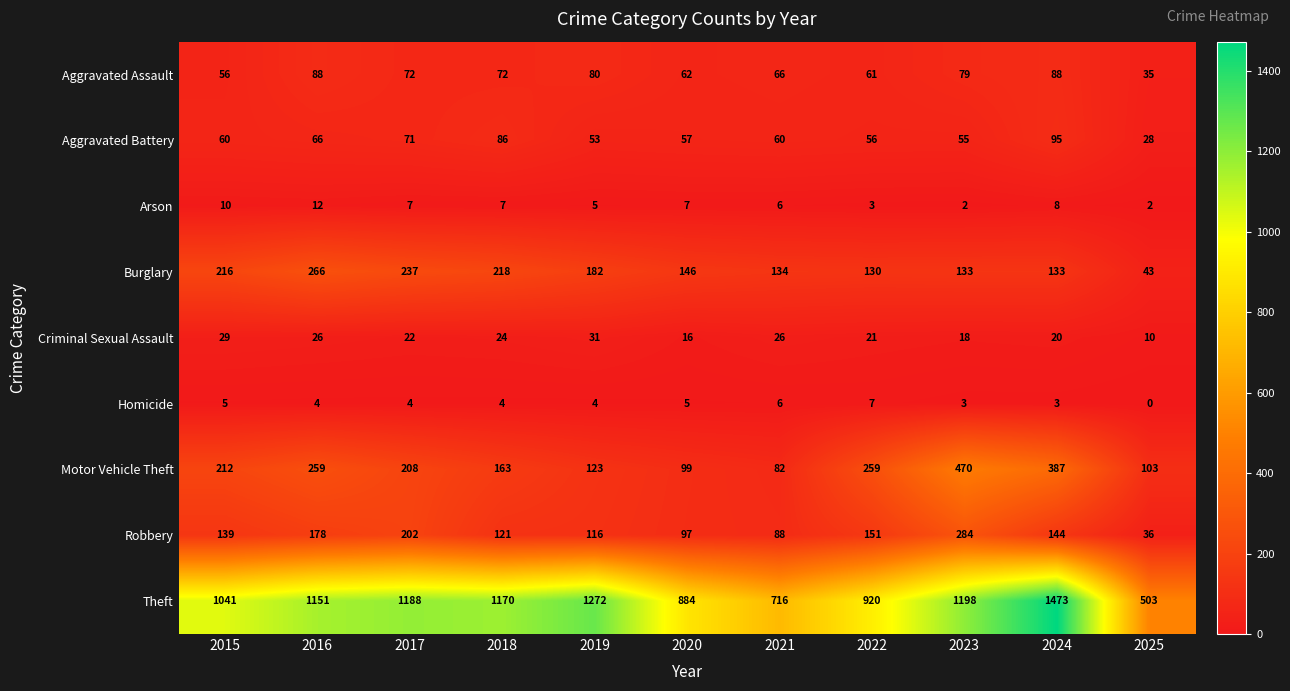

What is the difference between the highest and lowest values at 2024?

1470